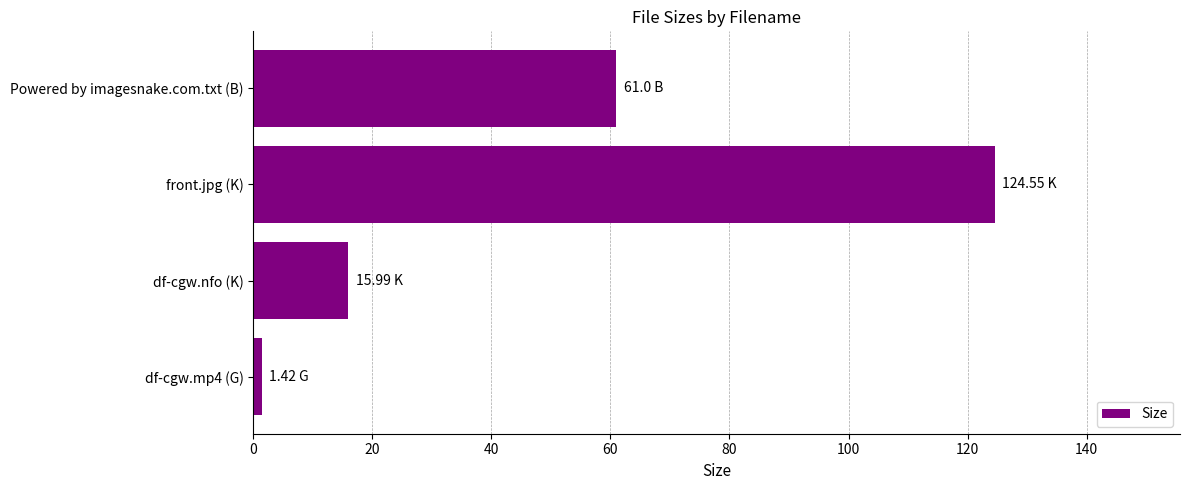

What is the change in value from df-cgw.nfo (K) to front.jpg (K)?

+108.6